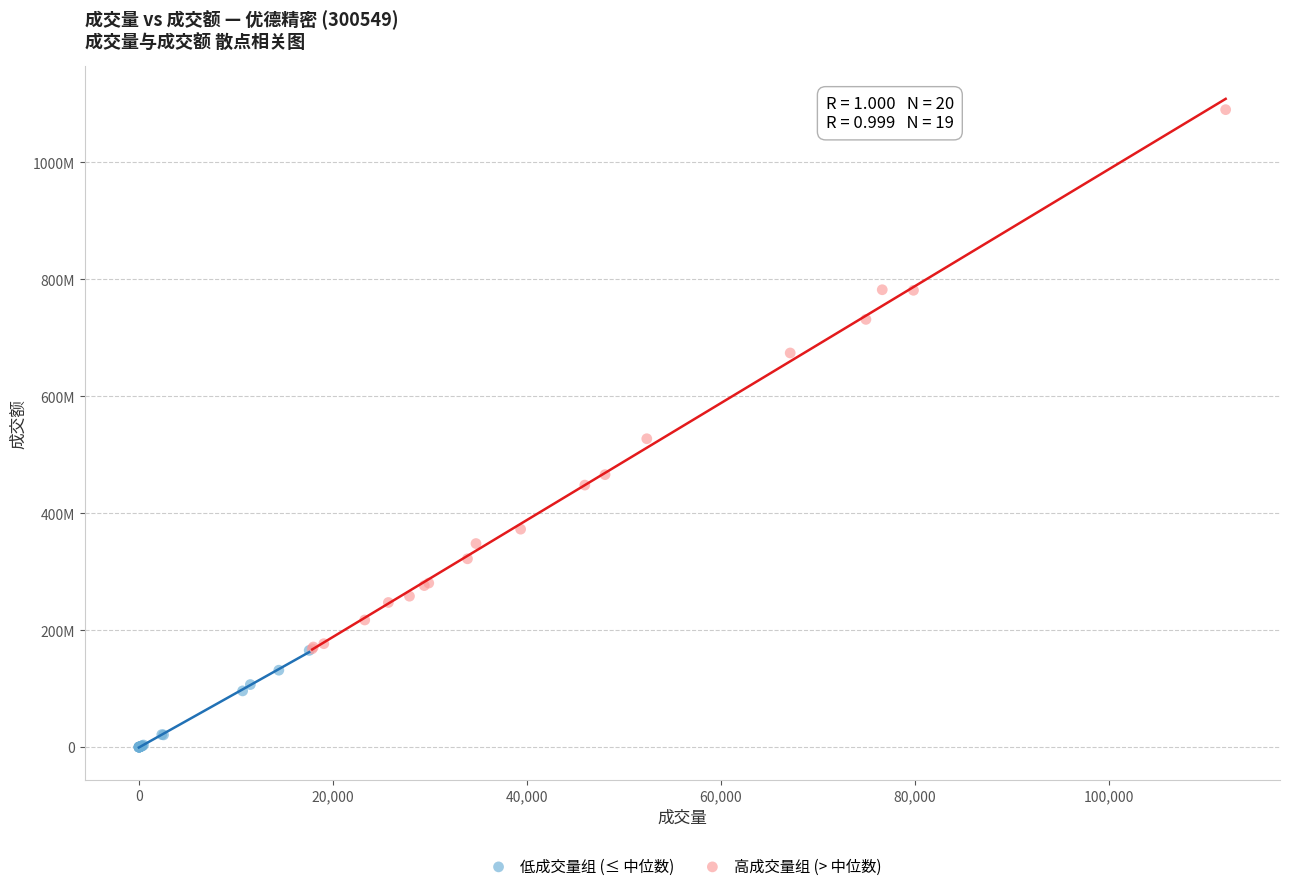

What are all the series names shown in the legend?

低成交量组 (≤ 中位数), 高成交量组 (> 中位数)